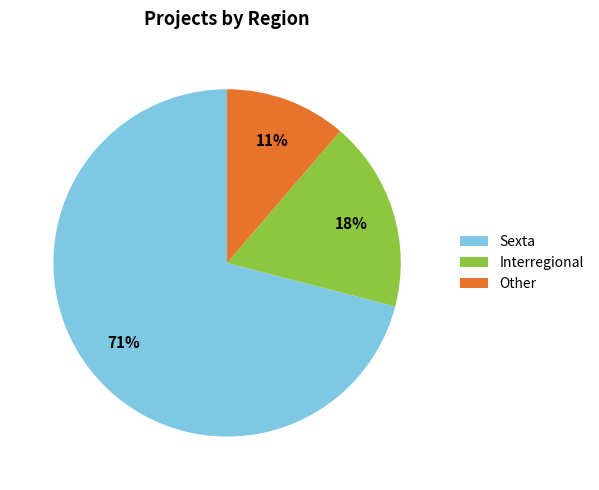

Do Interregional and Sexta together represent more than half of the pie?

Yes